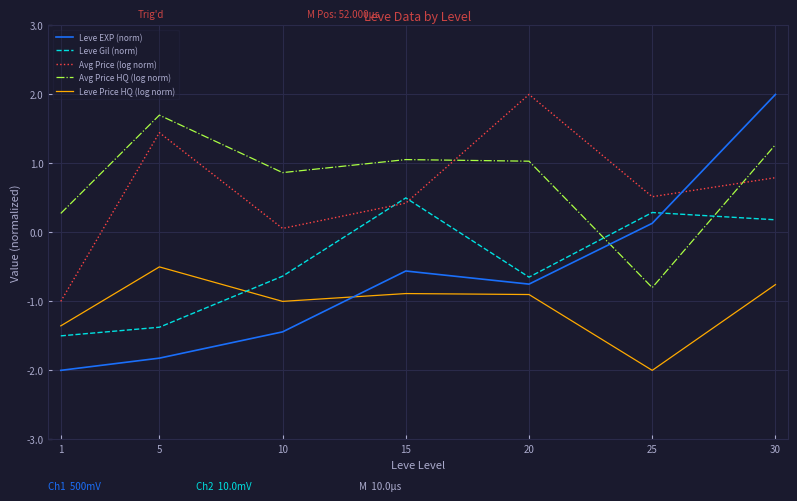

True or false: Leve Price HQ (log norm) and Avg Price HQ (log norm) intersect in this chart.

False